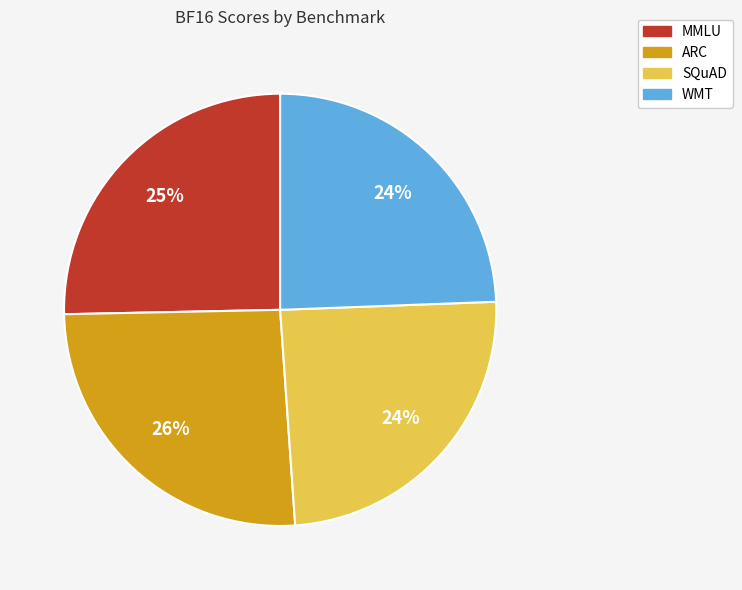

Count the number of slices in the pie.

4